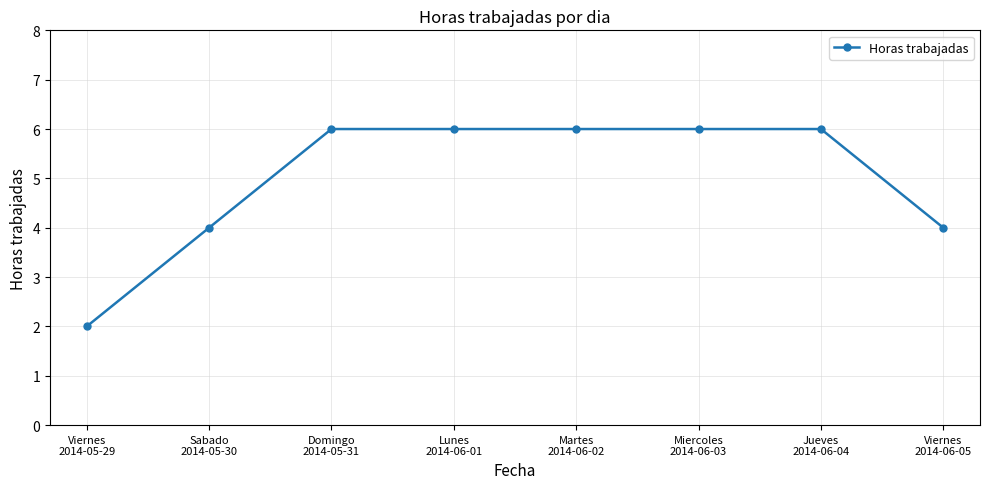

What is the greatest value displayed?

6